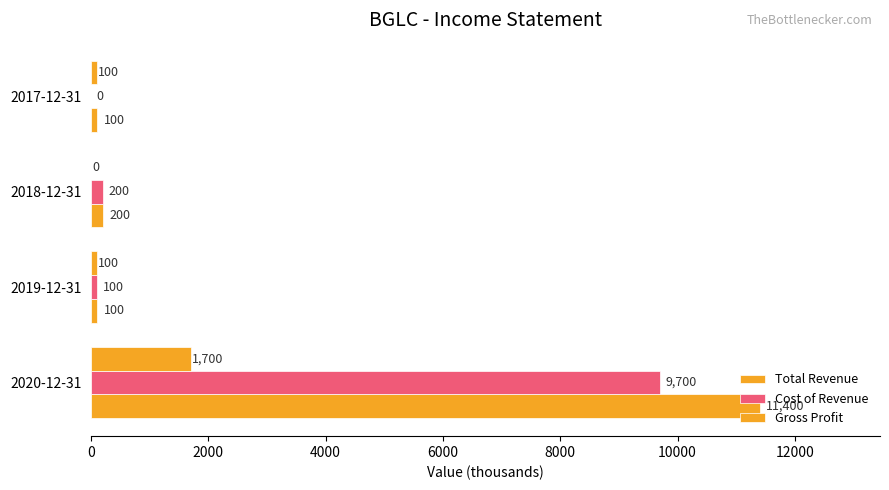

Count the number of categories in the chart.

4